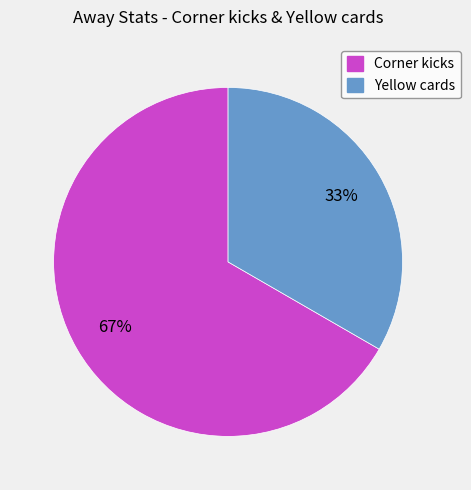

The Corner kicks slice represents 67% of the pie. True or false?

True